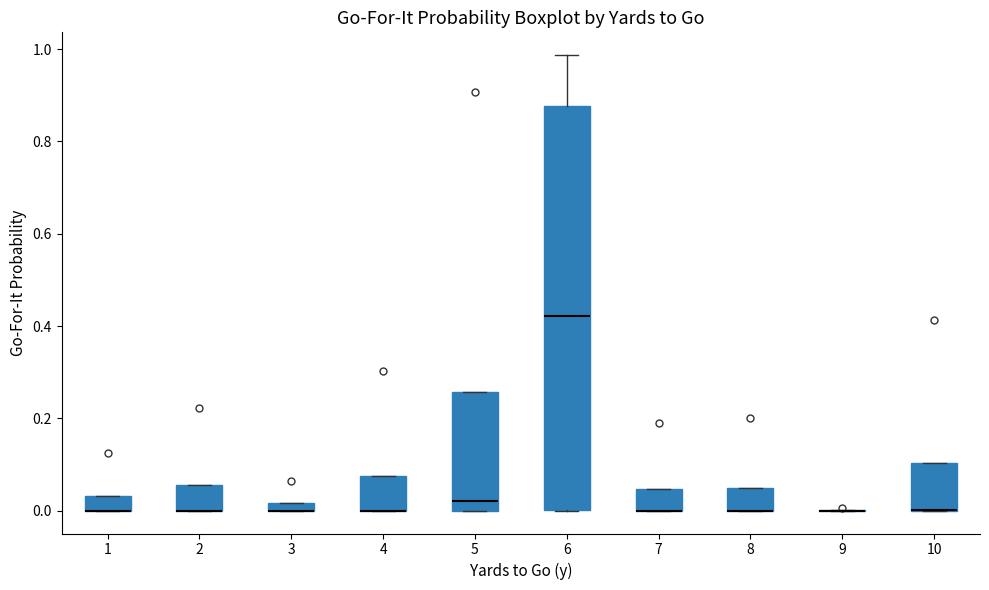

Comparing the boxes themselves (not the whiskers), which one is the tallest?

6